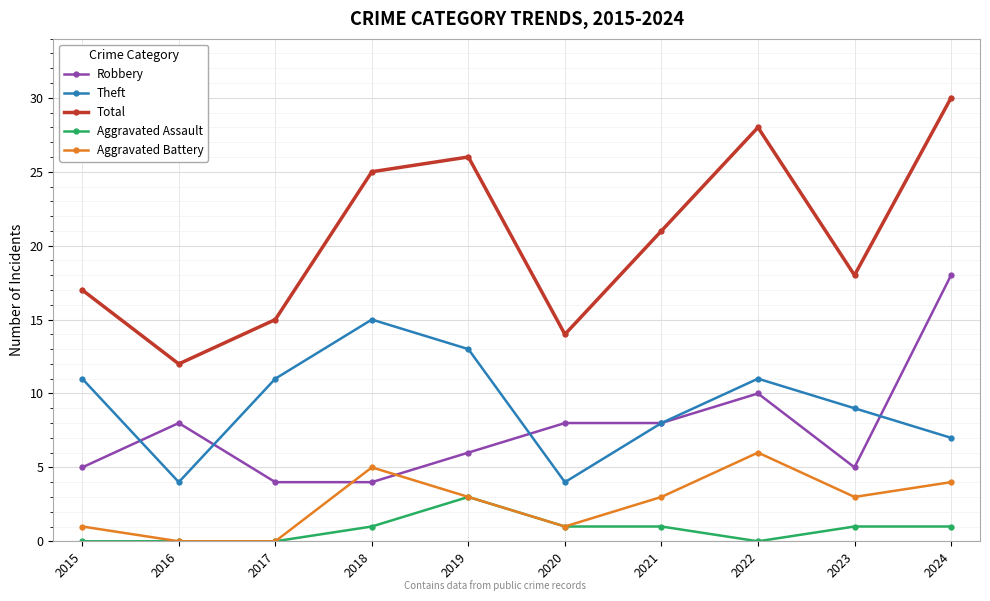

Between 2022 and 2023, which series saw the biggest shift?

Total